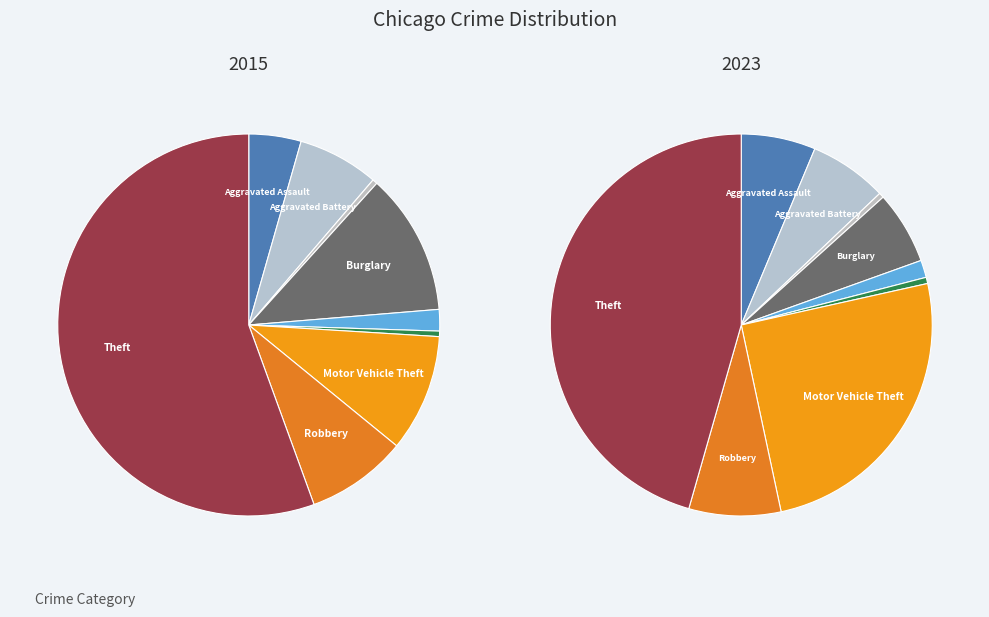

To the nearest percent, what is the difference between the values_2023 and 2 slice percentages?

6%